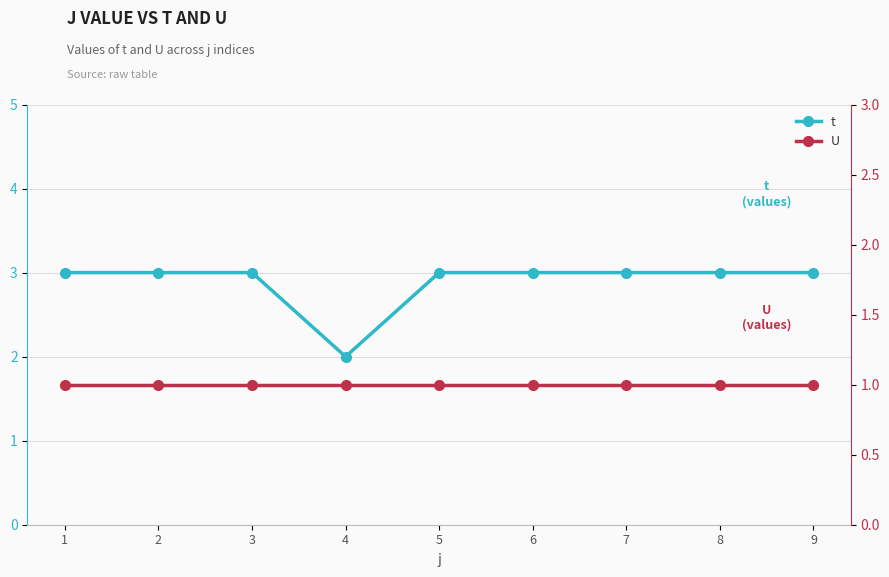

Read the t value at 8.

3